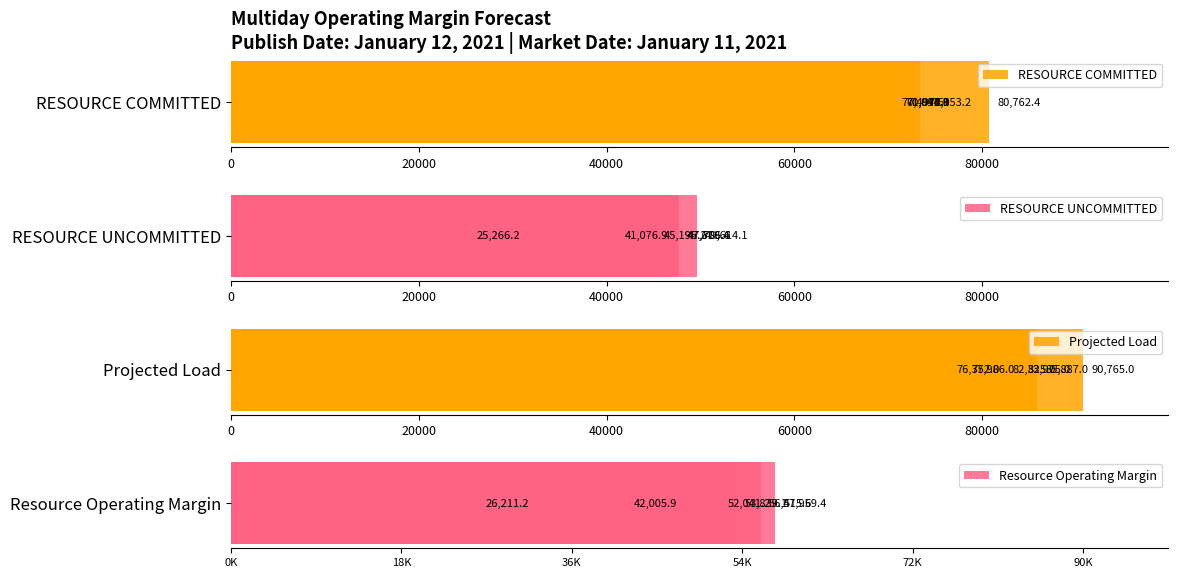

What value does the RESOURCE UNCOMMITTED series have at 60000?

47706.6